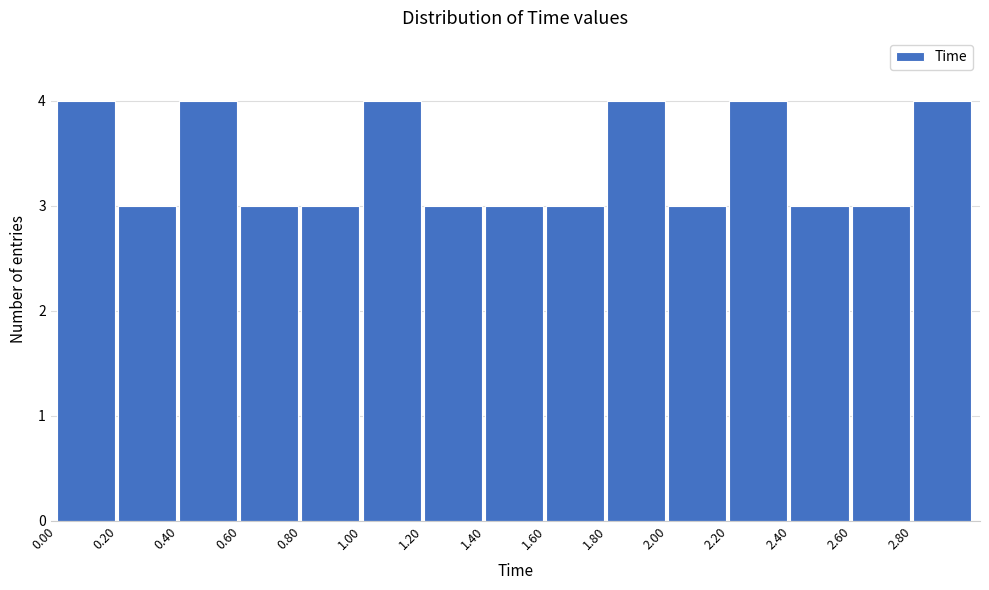

How tall is the bar that spans 2.2 to 2.4 on the x-axis? The values are not printed on the chart, so give them approximately, as read against the axis.

4